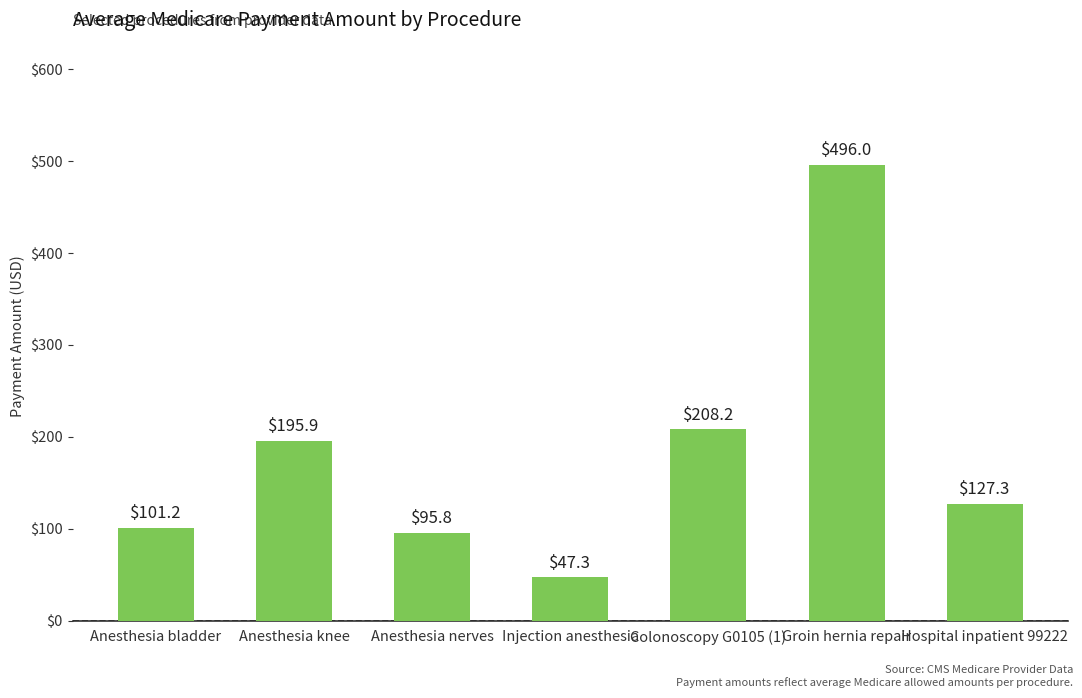

How many bars are there in total?

7